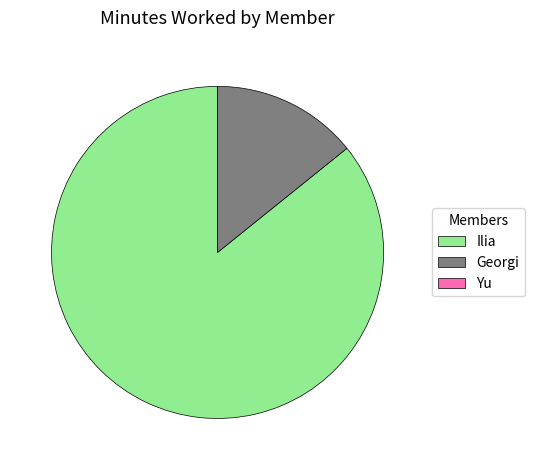

True or false: Georgi accounts for 28% of the total.

False